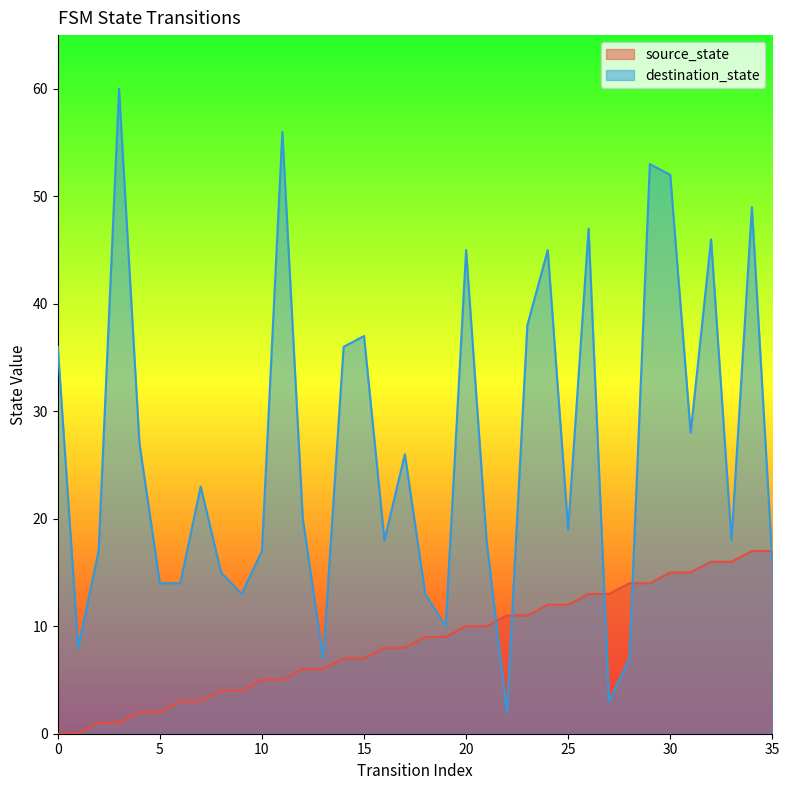

List the labels in order of destination_state value, smallest first.

22, 27, 13, 28, 1, 19, 9, 18, 5, 6, 8, 35, 2, 10, 16, 21, 33, 25, 12, 7, 17, 4, 31, 0, 14, 15, 23, 20, 24, 32, 26, 34, 30, 29, 11, 3